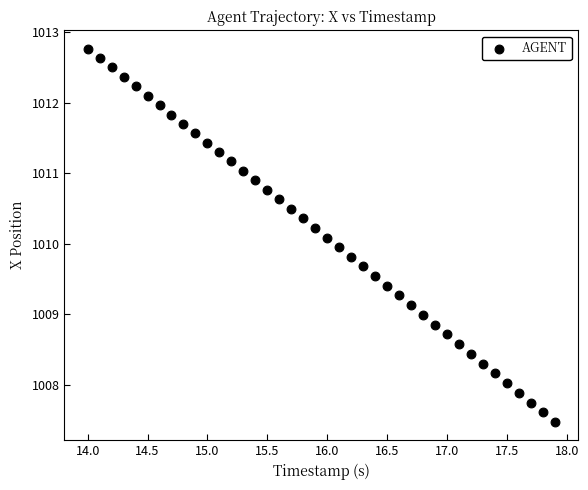

What is the range of X values (max minus min)?

3.9